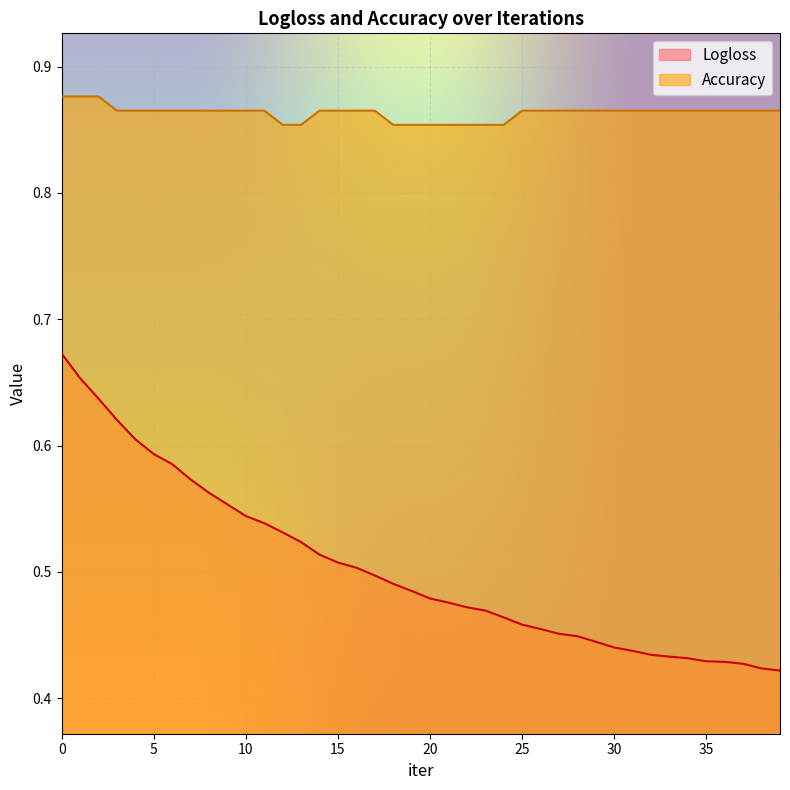

Which label corresponds to the smallest value in the chart?

39